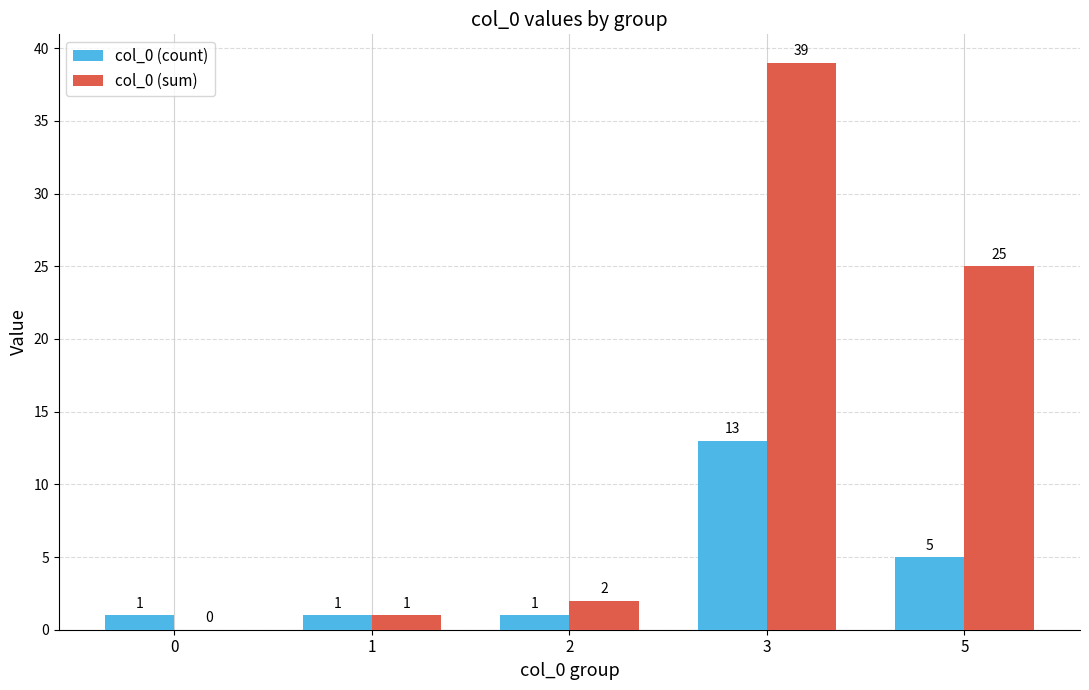

Is it true that col_0 (sum) equals 2 at 2?

True